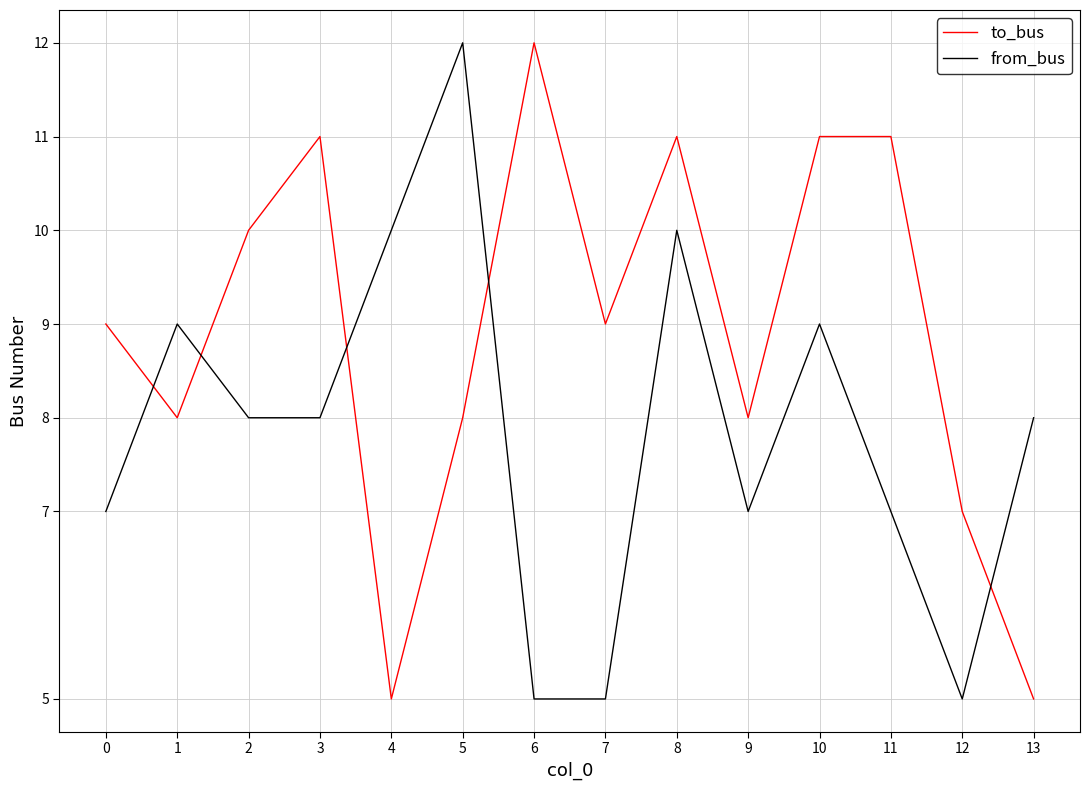

Reading left to right, what are all the values shown in this chart?

to_bus: 9	8	10	11	5	8	12	9	11	8	11	11	7	5
from_bus: 7	9	8	8	10	12	5	5	10	7	9	7	5	8